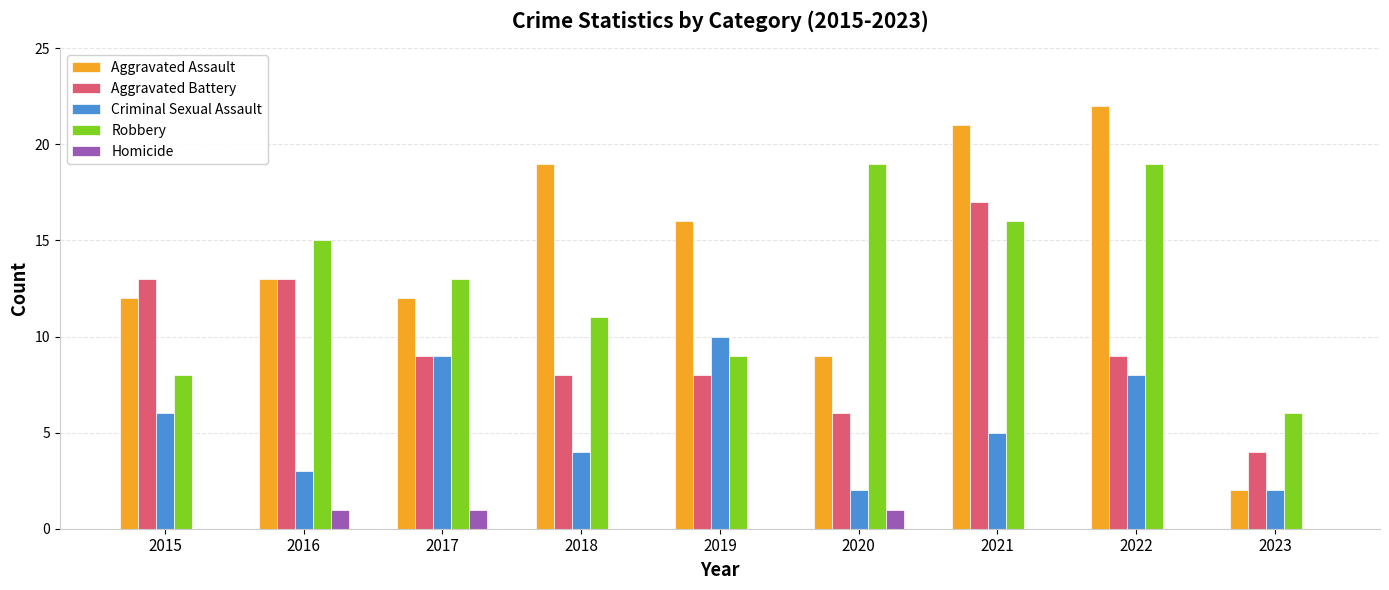

What value does the Aggravated Assault series have at 2019?

16